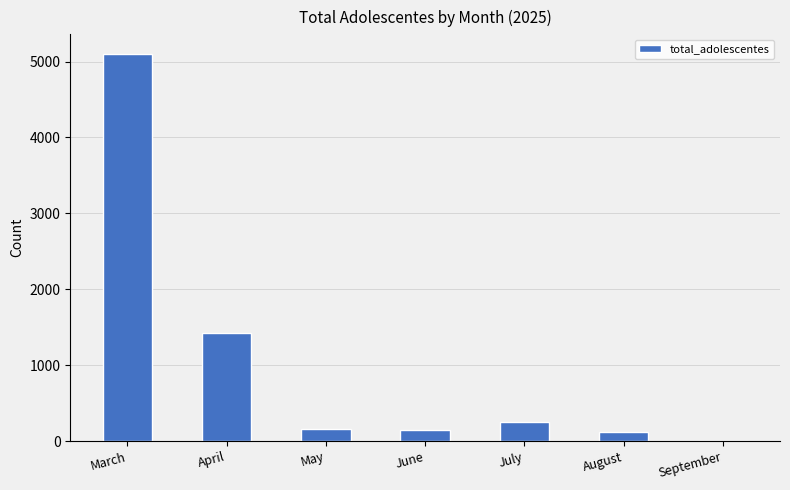

Between September and July, which is larger?

July